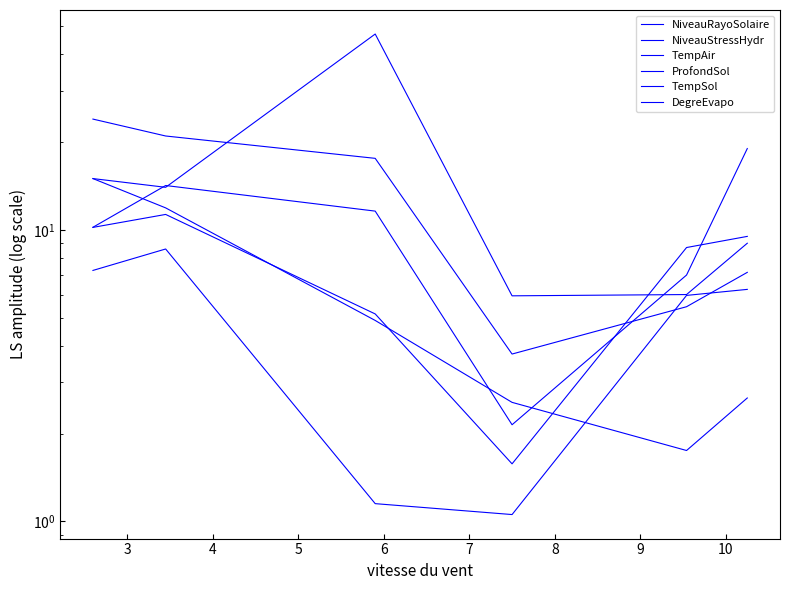

True or false: NiveauRayoSolaire has a value of 3.3 at 7.

False